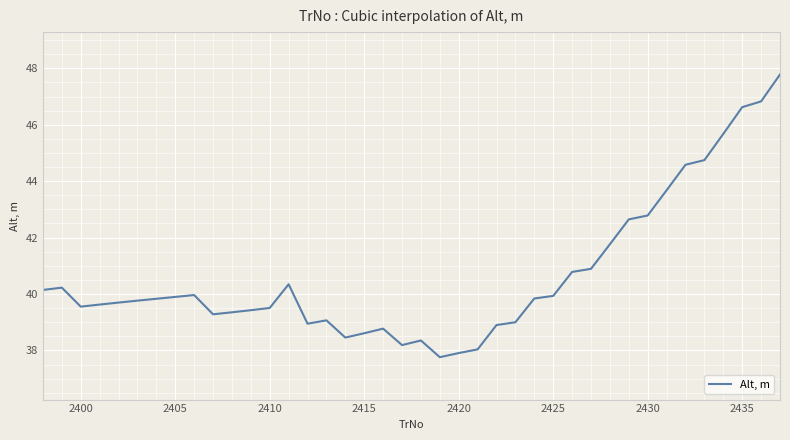

What is the difference between the maximum and minimum values?

10.0